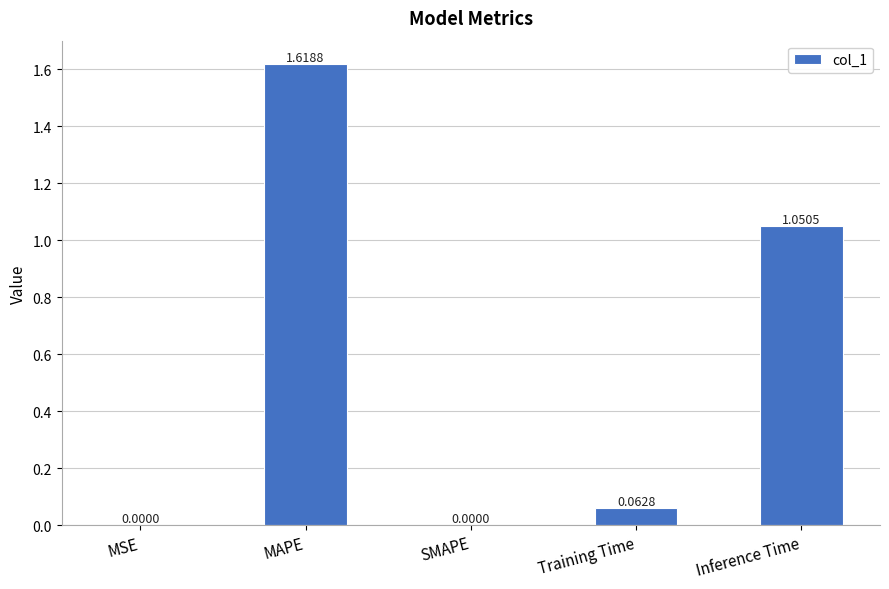

Which label corresponds to the largest value in the chart?

MAPE